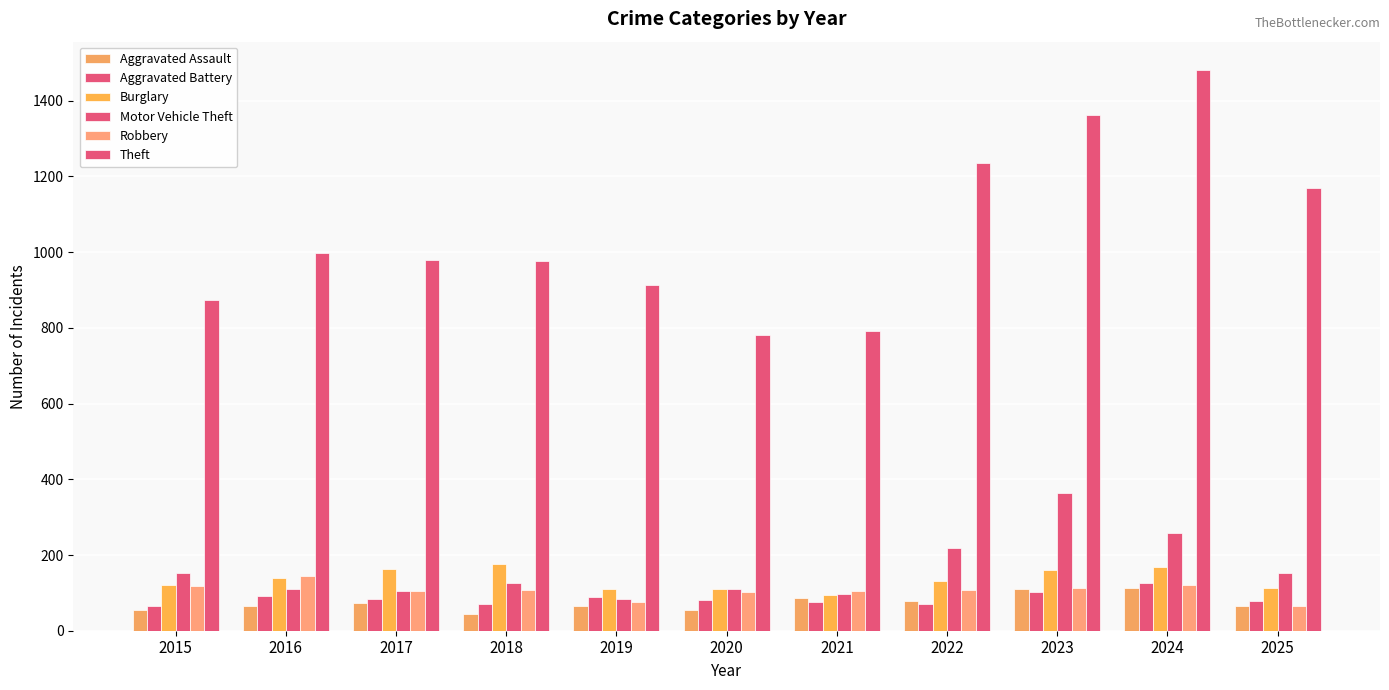

How many groups of bars are there?

11